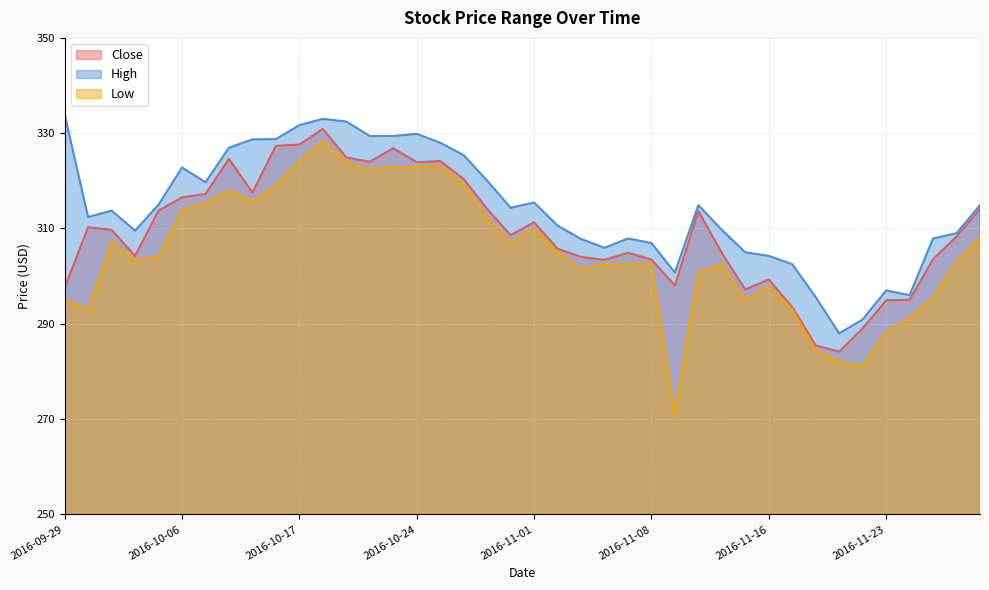

The Low series shows 323.0 at 2016-10-21. True or false?

True